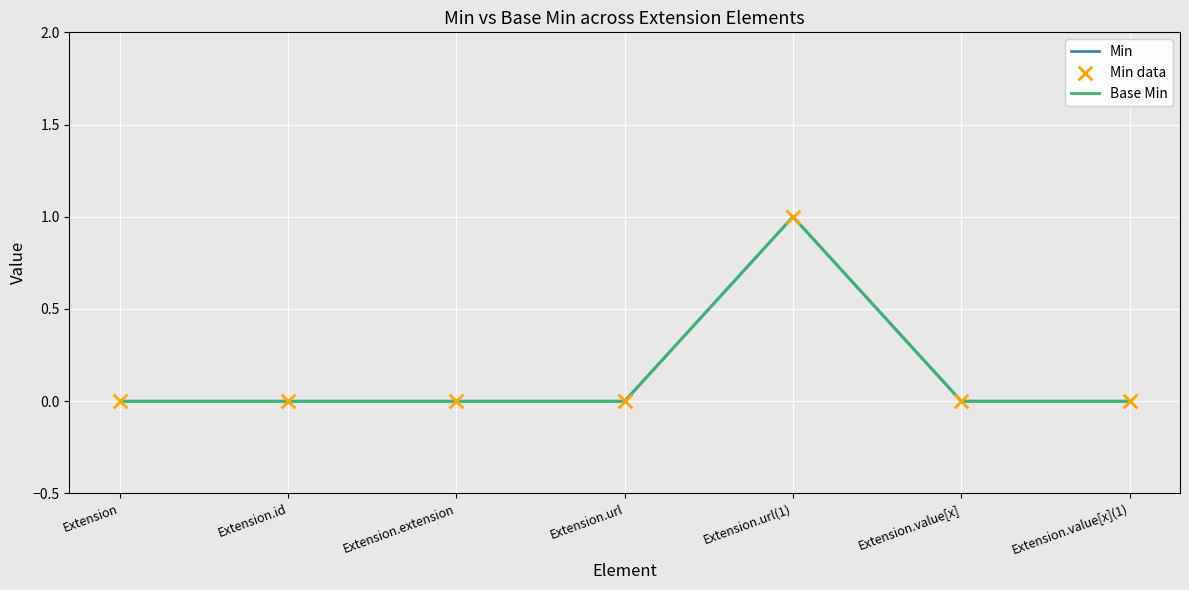

Does the chart have visible grid lines?

Yes